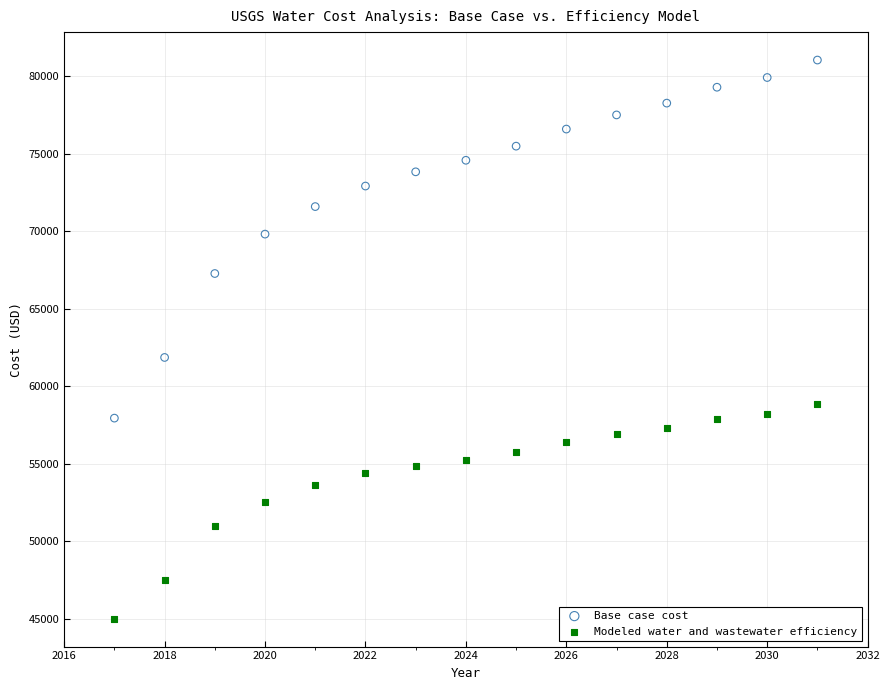

What are all the series names shown in the legend?

Base case cost, Modeled water and wastewater efficiency